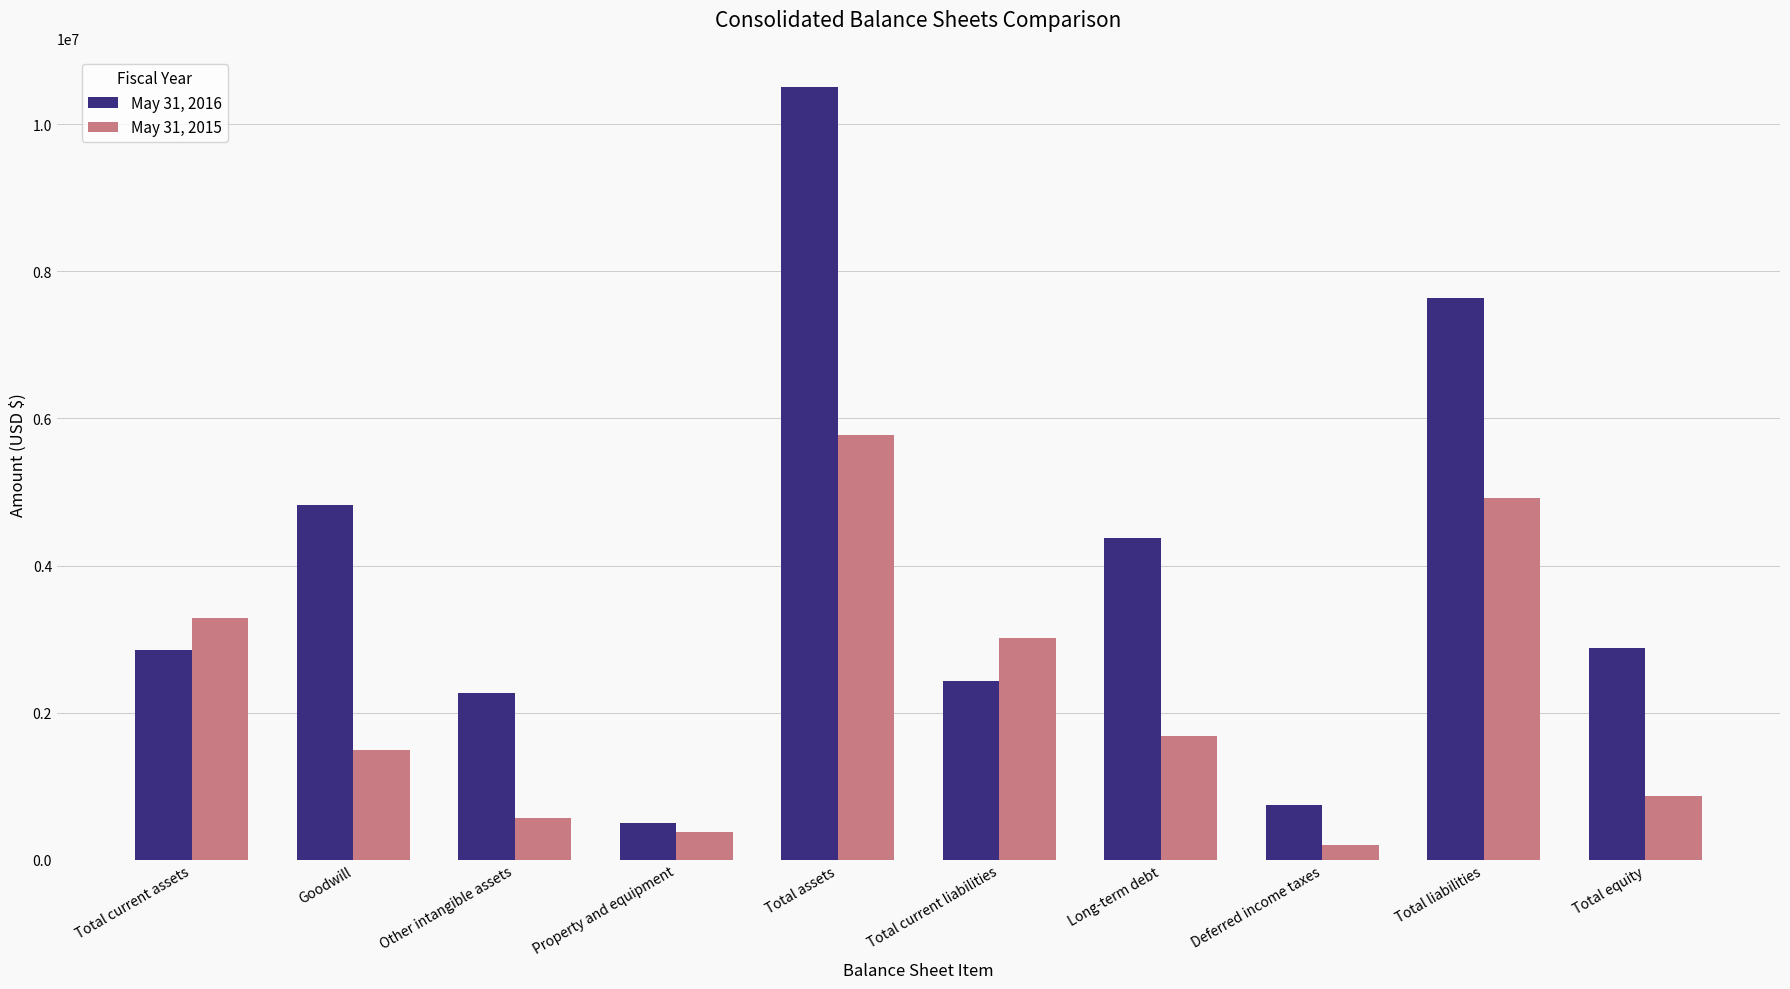

What is the sum of all May 31, 2016 values?

39014321